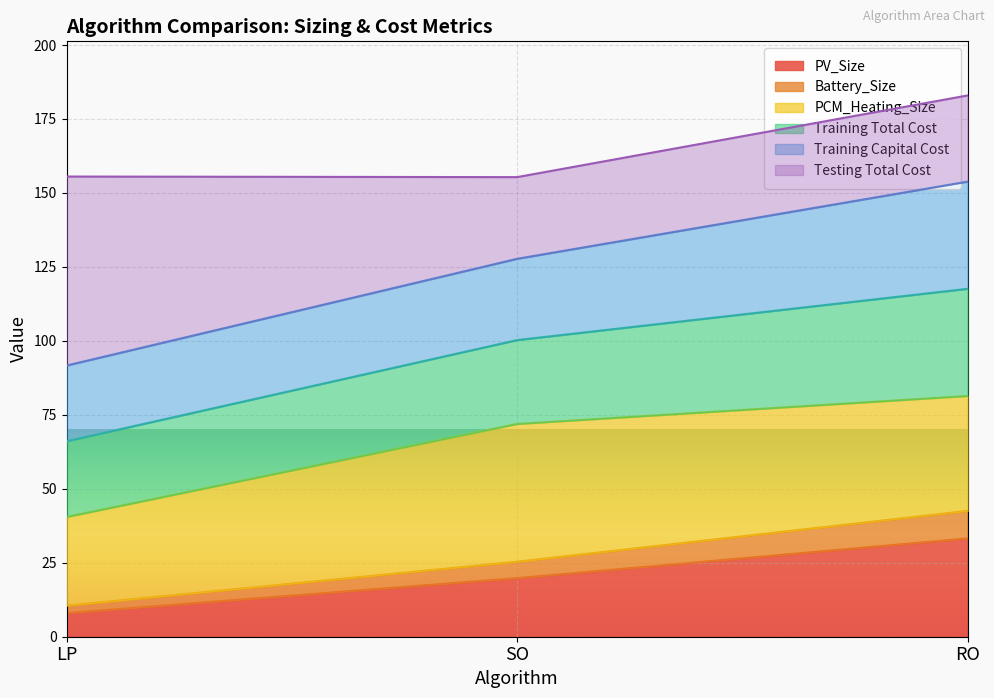

Rank the categories by PV_Size value from lowest to highest.

LP, SO, RO